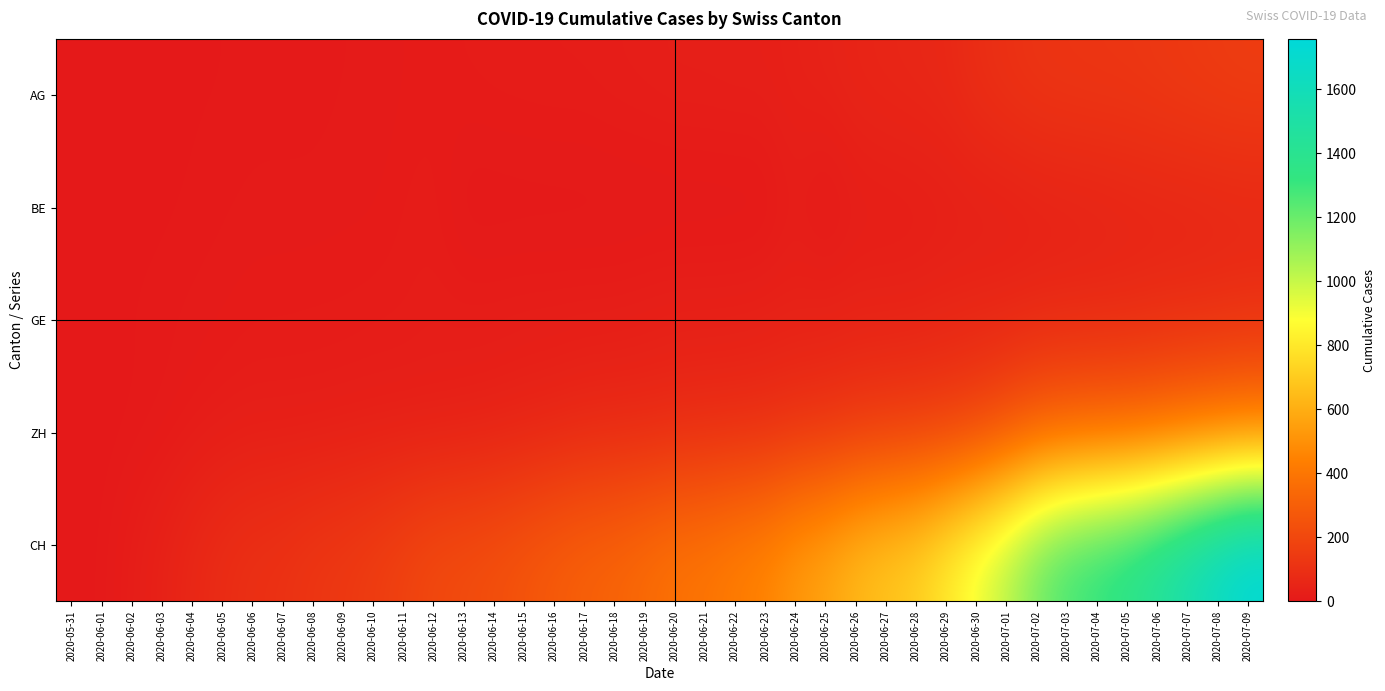

Reading left to right, what are all the values shown in this chart?

AG: 2020-05-31=0	2020-06-01=0	2020-06-02=0	2020-06-03=1	2020-06-04=3	2020-06-05=3	2020-06-06=5	2020-06-07=5	2020-06-08=5	2020-06-09=7	2020-06-10=7	2020-06-11=10	2020-06-12=13	2020-06-13=14	2020-06-14=16	2020-06-15=17	2020-06-16=18	2020-06-17=18	2020-06-18=21	2020-06-19=23	2020-06-20=26	2020-06-21=26	2020-06-22=28	2020-06-23=28	2020-06-24=35	2020-06-25=40	2020-06-26=50	2020-06-27=55	2020-06-28=59	2020-06-29=65	2020-06-30=88	2020-07-01=103	2020-07-02=116	2020-07-03=120	2020-07-04=123	2020-07-05=125	2020-07-06=132	2020-07-07=140	2020-07-08=147	2020-07-09=153
BE: 2020-05-31=0	2020-06-01=0	2020-06-02=1	2020-06-03=2	2020-06-04=4	2020-06-05=6	2020-06-06=8	2020-06-07=8	2020-06-08=8	2020-06-09=9	2020-06-10=9	2020-06-11=14	2020-06-12=17	2020-06-13=0	2020-06-14=0	2020-06-15=0	2020-06-16=0	2020-06-17=0	2020-06-18=0	2020-06-19=0	2020-06-20=0	2020-06-21=0	2020-06-22=0	2020-06-23=0	2020-06-24=21	2020-06-25=0	2020-06-26=18	2020-06-27=19	2020-06-28=21	2020-06-29=25	2020-06-30=27	2020-07-01=29	2020-07-02=35	2020-07-03=39	2020-07-04=43	2020-07-05=49	2020-07-06=52	2020-07-07=53	2020-07-08=57	2020-07-09=59
GE: 2020-05-31=0	2020-06-01=1	2020-06-02=4	2020-06-03=6	2020-06-04=8	2020-06-05=10	2020-06-06=13	2020-06-07=13	2020-06-08=14	2020-06-09=14	2020-06-10=16	2020-06-11=16	2020-06-12=20	2020-06-13=20	2020-06-14=20	2020-06-15=22	2020-06-16=22	2020-06-17=23	2020-06-18=23	2020-06-19=27	2020-06-20=31	2020-06-21=31	2020-06-22=32	2020-06-23=36	2020-06-24=38	2020-06-25=40	2020-06-26=43	2020-06-27=43	2020-06-28=44	2020-06-29=52	2020-06-30=56	2020-07-01=57	2020-07-02=62	2020-07-03=64	2020-07-04=67	2020-07-05=69	2020-07-06=76	2020-07-07=80	2020-07-08=84	2020-07-09=92
ZH: 2020-05-31=0	2020-06-01=0	2020-06-02=2	2020-06-03=5	2020-06-04=13	2020-06-05=19	2020-06-06=23	2020-06-07=23	2020-06-08=23	2020-06-09=26	2020-06-10=28	2020-06-11=30	2020-06-12=30	2020-06-13=33	2020-06-14=38	2020-06-15=45	2020-06-16=52	2020-06-17=62	2020-06-18=67	2020-06-19=68	2020-06-20=75	2020-06-21=80	2020-06-22=83	2020-06-23=87	2020-06-24=103	2020-06-25=111	2020-06-26=130	2020-06-27=142	2020-06-28=153	2020-06-29=162	2020-06-30=190	2020-07-01=238	2020-07-02=294	2020-07-03=317	2020-07-04=330	2020-07-05=338	2020-07-06=357	2020-07-07=382	2020-07-08=405	2020-07-09=424
CH: 2020-05-31=0	2020-06-01=3	2020-06-02=20	2020-06-03=38	2020-06-04=62	2020-06-05=84	2020-06-06=100	2020-06-07=107	2020-06-08=125	2020-06-09=136	2020-06-10=154	2020-06-11=178	2020-06-12=206	2020-06-13=218	2020-06-14=234	2020-06-15=258	2020-06-16=285	2020-06-17=309	2020-06-18=325	2020-06-19=353	2020-06-20=385	2020-06-21=399	2020-06-22=431	2020-06-23=462	2020-06-24=528	2020-06-25=572	2020-06-26=640	2020-06-27=683	2020-06-28=722	2020-06-29=814	2020-06-30=919	2020-07-01=1037	2020-07-02=1185	2020-07-03=1284	2020-07-04=1334	2020-07-05=1387	2020-07-06=1468	2020-07-07=1567	2020-07-08=1668	2020-07-09=1757